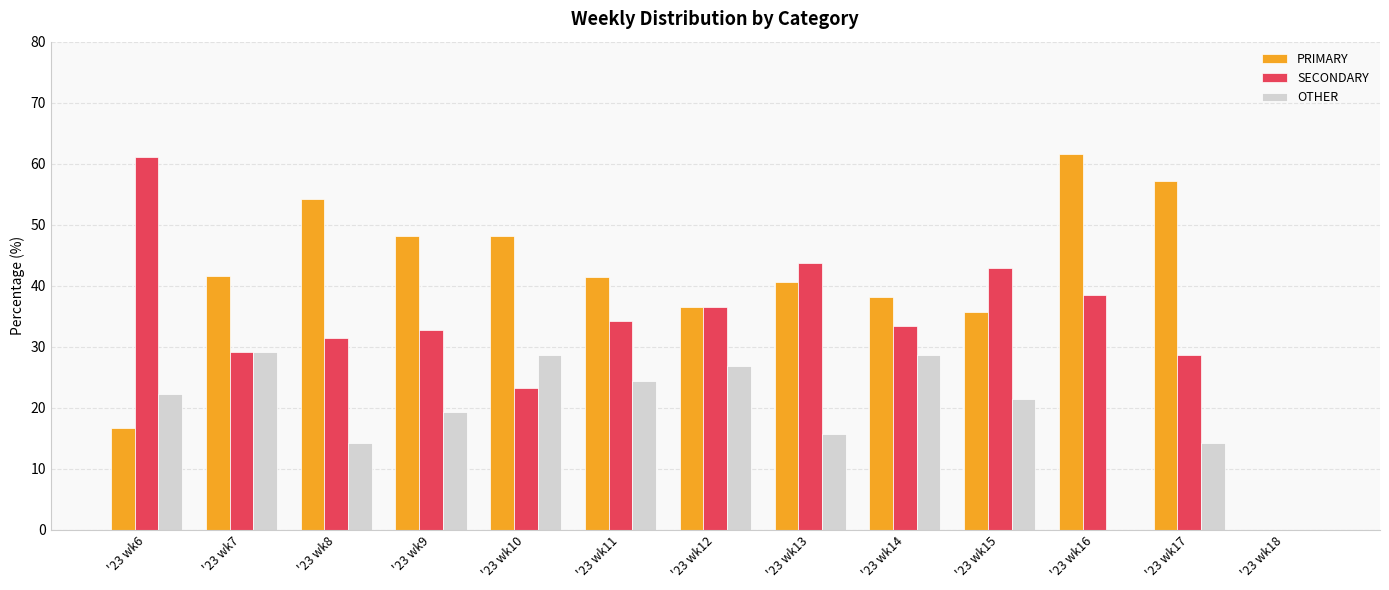

How many data points in PRIMARY are above 41?

7